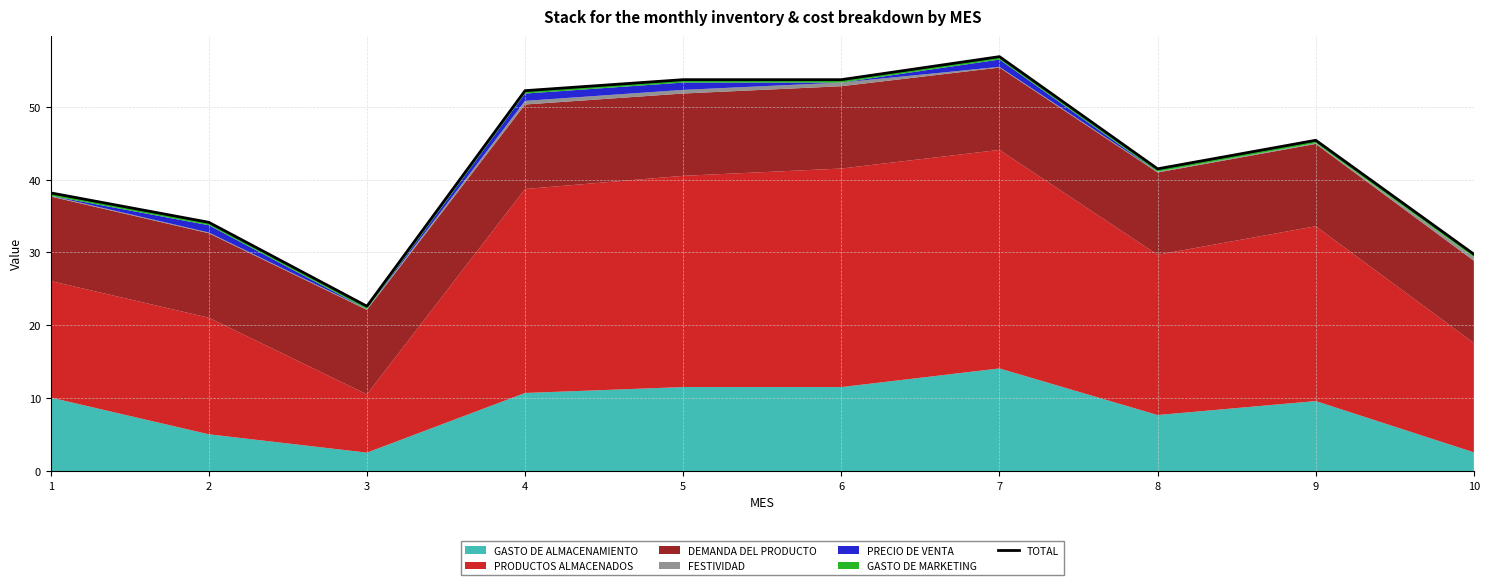

How many lines are shown in the chart?

1